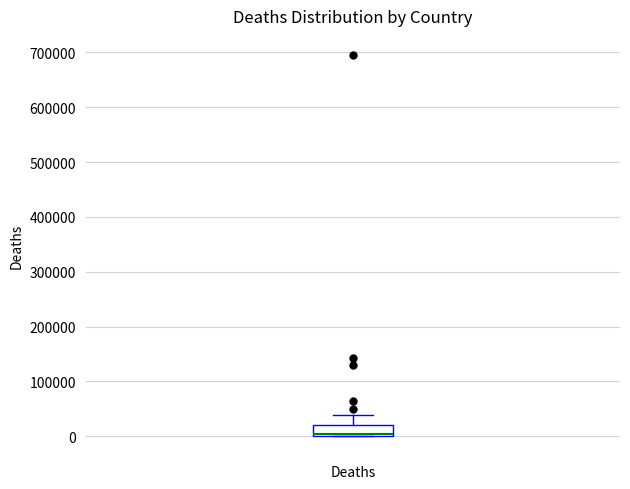

Read this box plot against the y-axis: the position of the median line, the range covered by the box, and the ends of both whiskers. The values are not printed on the chart, so give them approximately, as read against the axis.

median 0 (drawn on the box's lower edge), box 0 to 20000, whiskers 0 to 40000